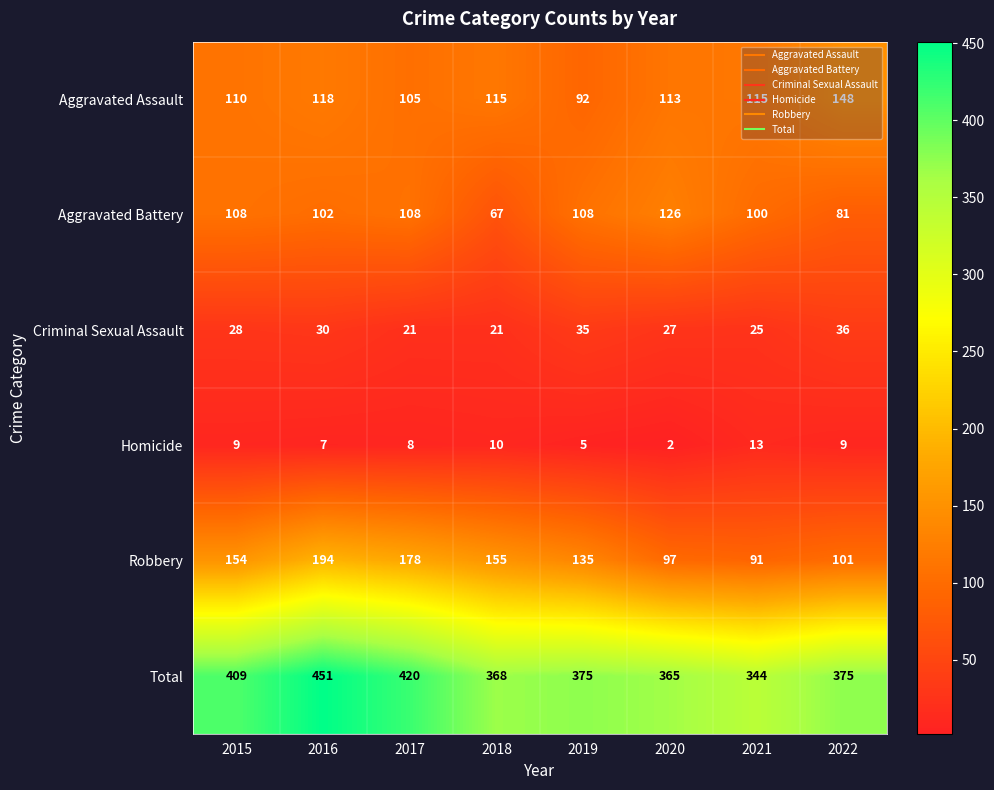

At which category is the sum across all series the highest?

2016